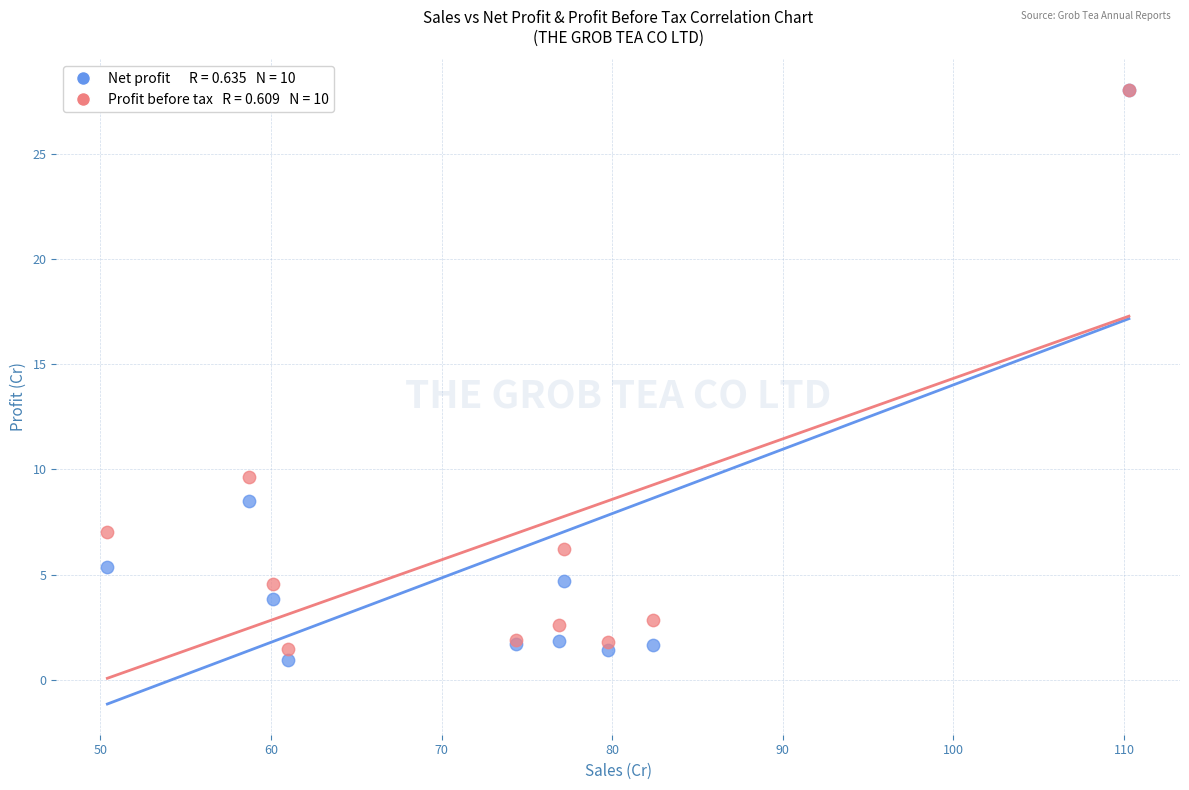

Across all series, what Y value is closest to 14?

9.6